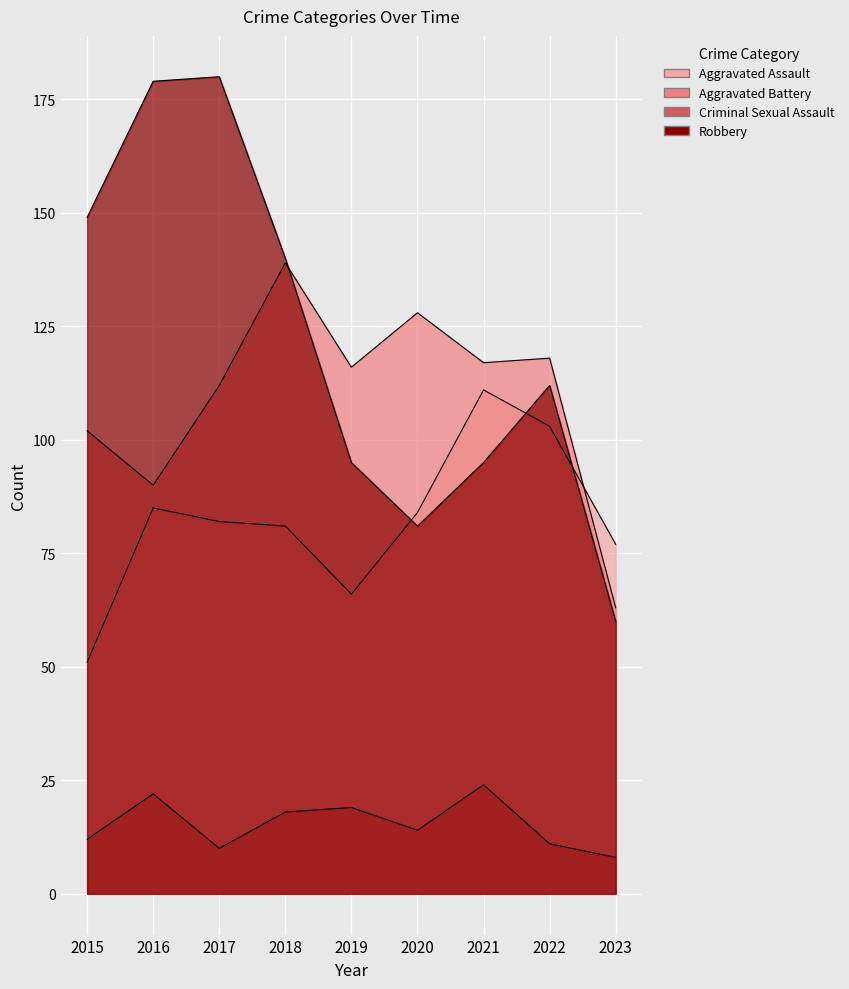

Between 2017 and 2018, which is larger?

2017